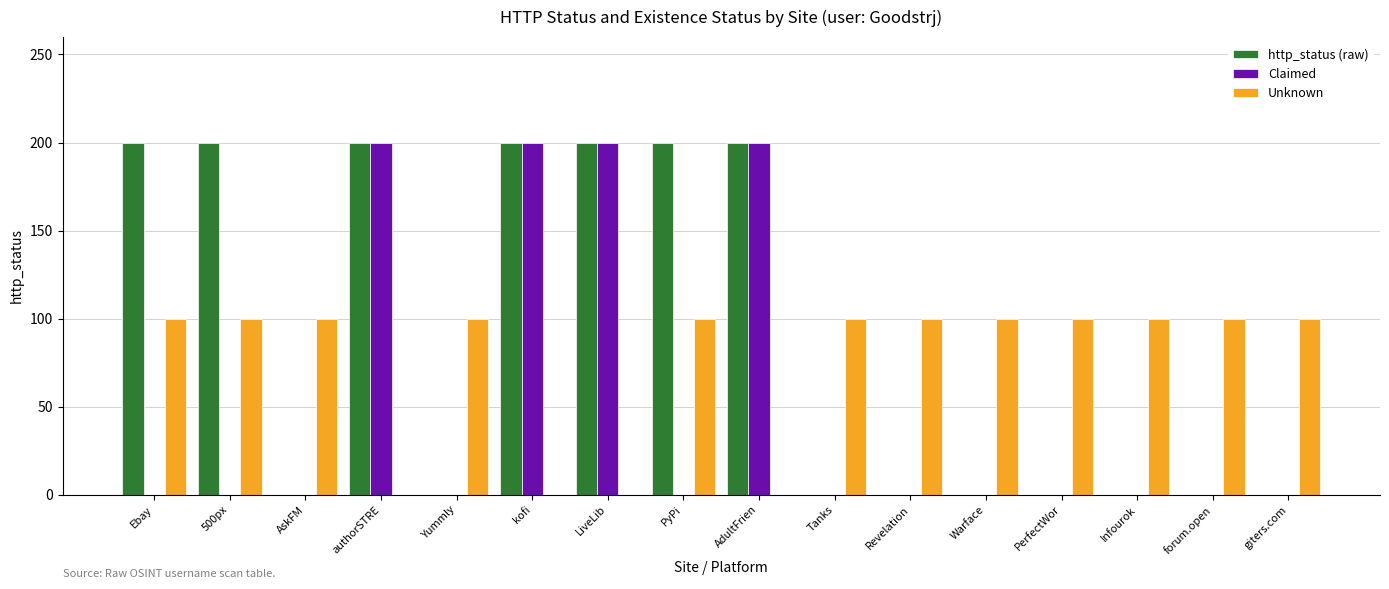

Which series has the largest total across all categories?

http_status (raw)